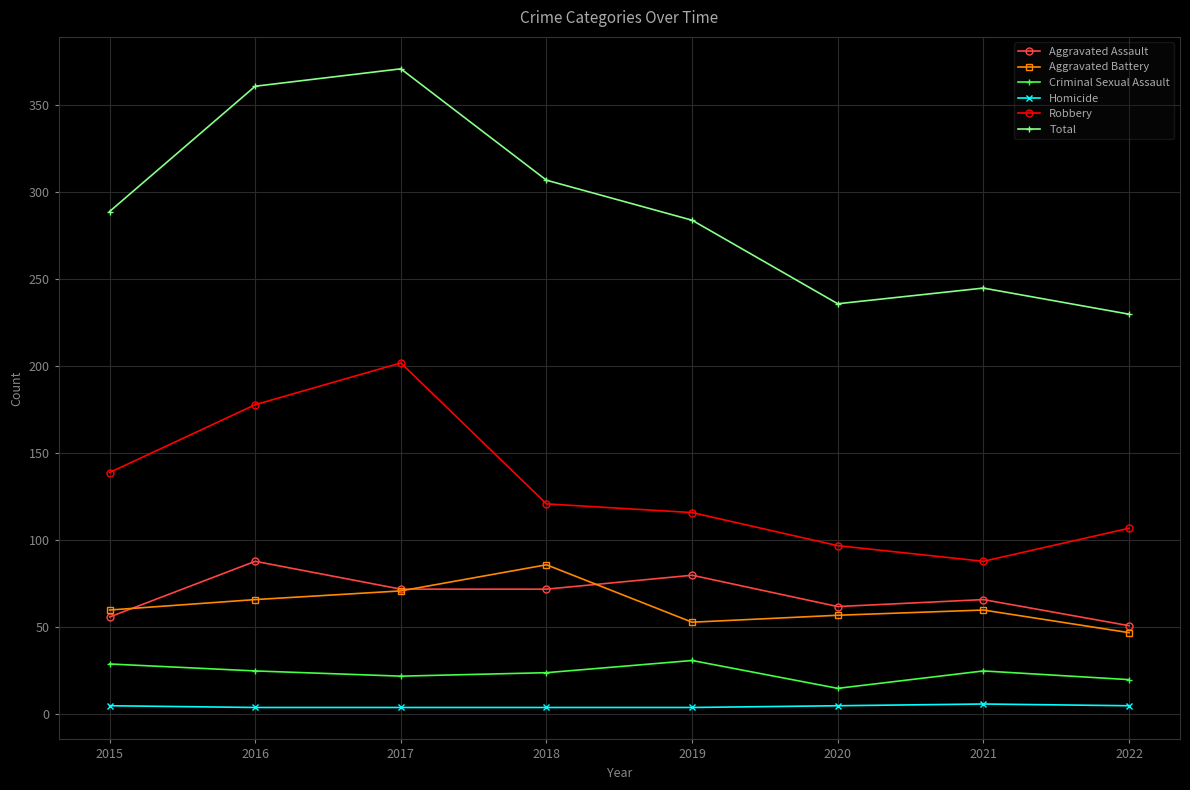

At which category does Total reach its first local peak?

2017